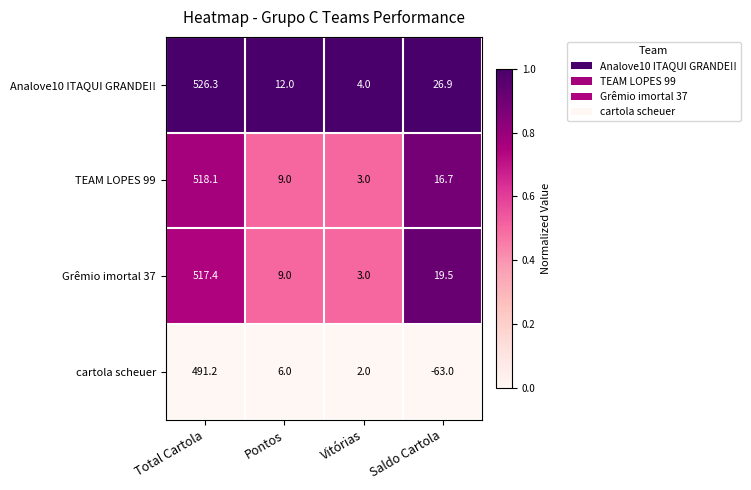

What value does the Analove10 ITAQUI GRANDE!! series have at Total Cartola?

526.3